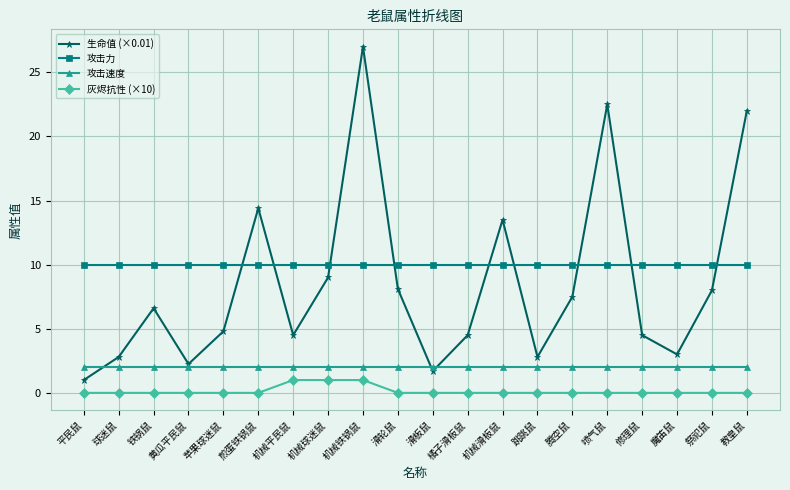

What is the minimum value for 攻击速度?

2.0